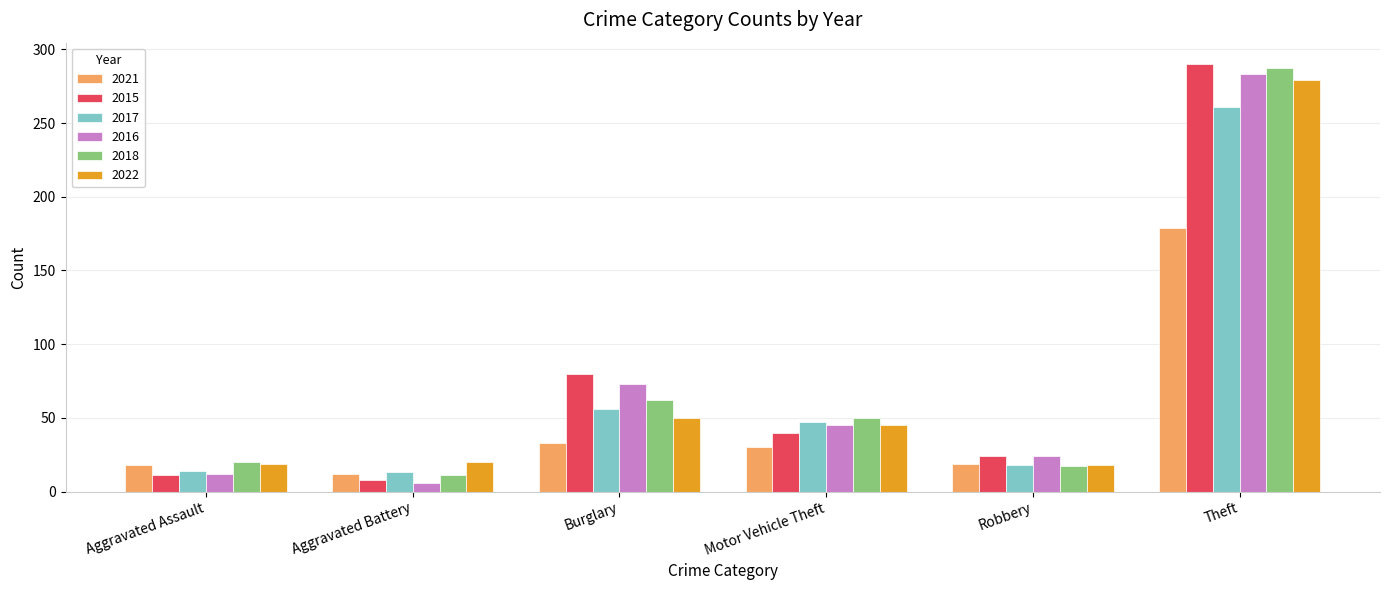

At which label is 2017 closest to 137?

Burglary